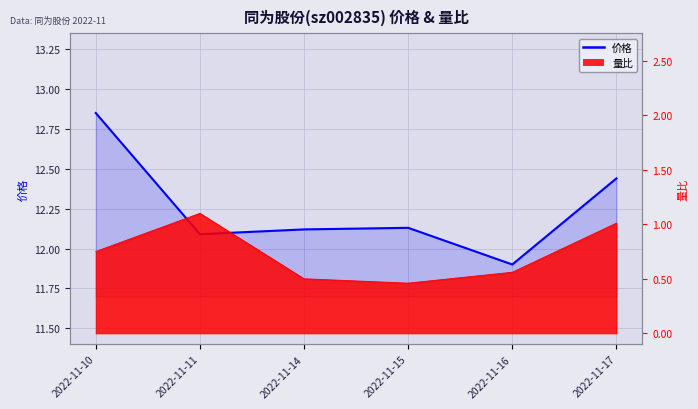

Reading left to right, transcribe all the data shown in this chart.

2022-11-10=12.8	2022-11-11=12.1	2022-11-14=12.1	2022-11-15=12.1	2022-11-16=11.9	2022-11-17=12.4